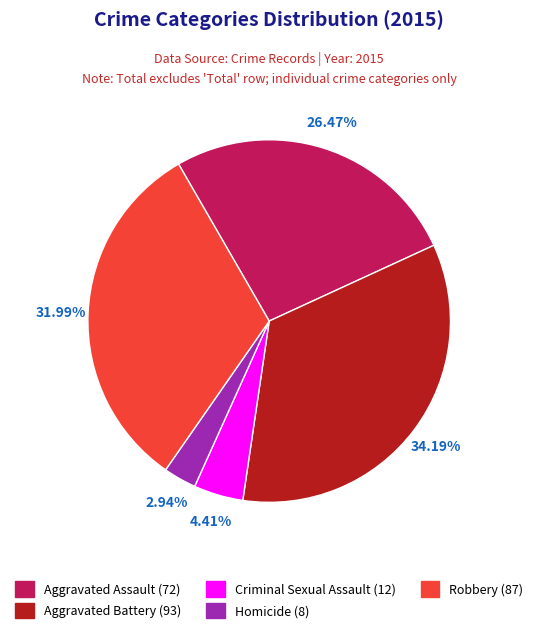

True or false: Aggravated Battery accounts for 34% of the total.

True